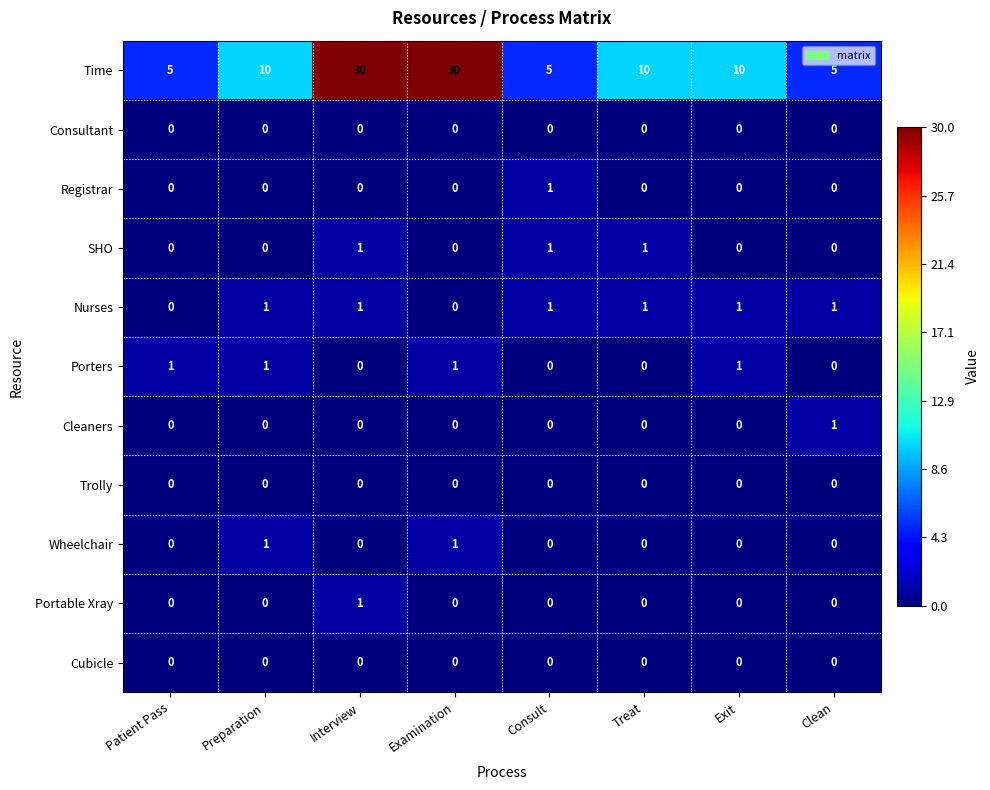

What is the maximum value shown in the chart?

30